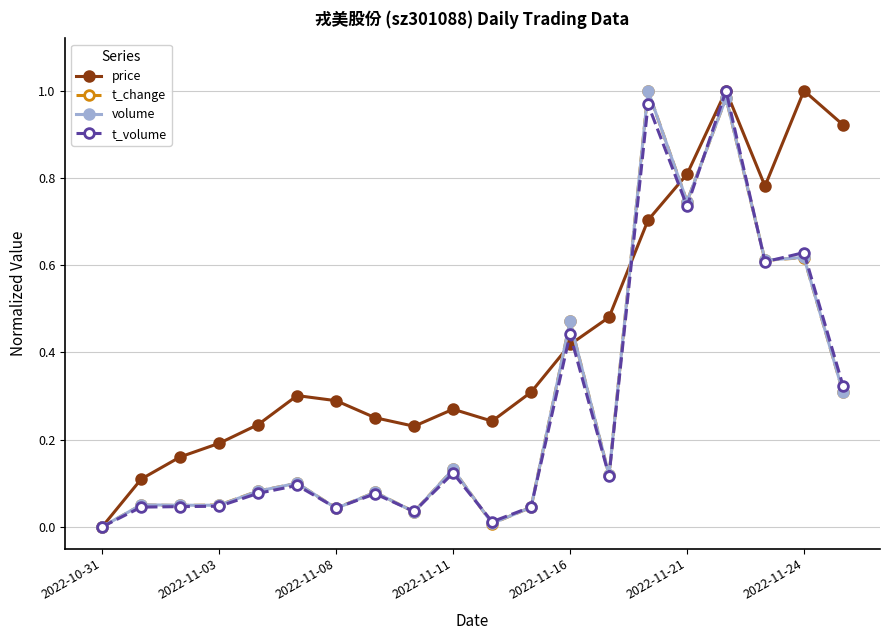

Which series has the largest total across all categories?

price